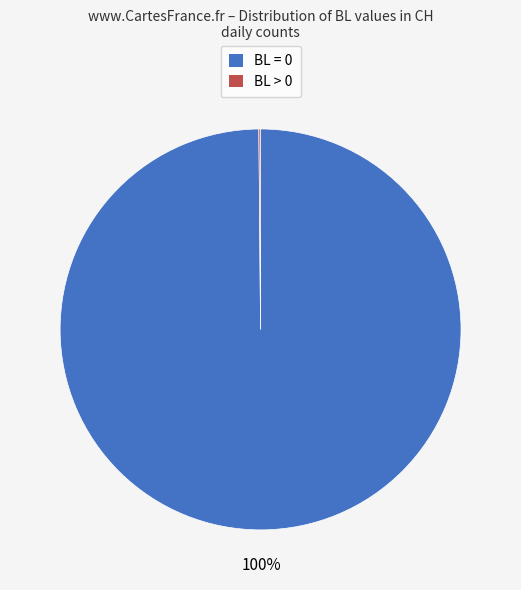

Is there any slice that represents more than half of the pie?

Yes